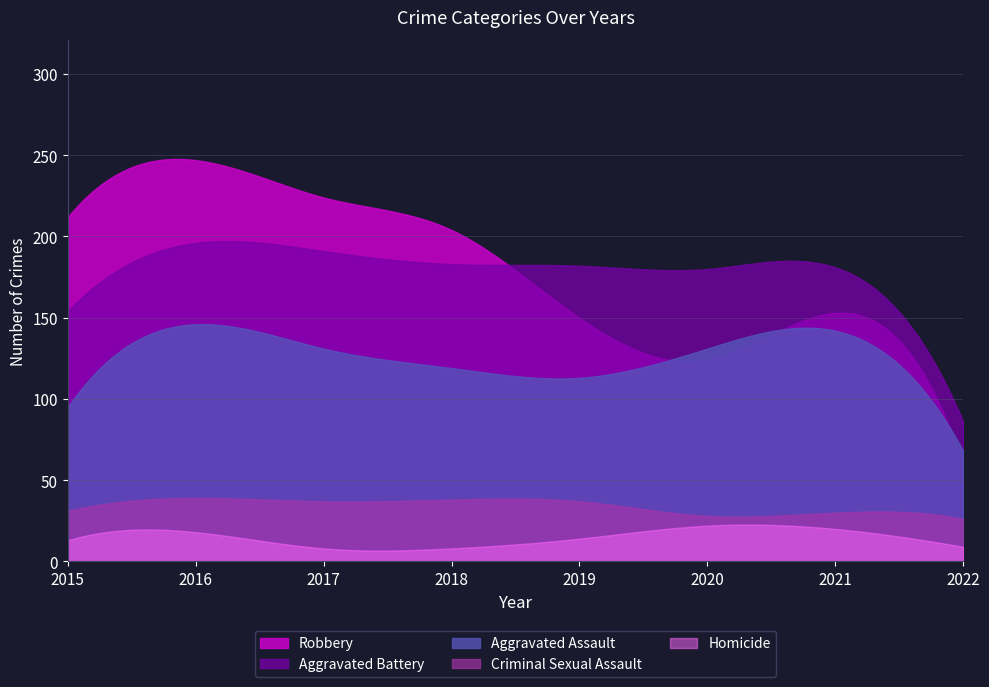

What are all the series names shown in the legend?

Robbery, Aggravated Battery, Aggravated Assault, Criminal Sexual Assault, Homicide